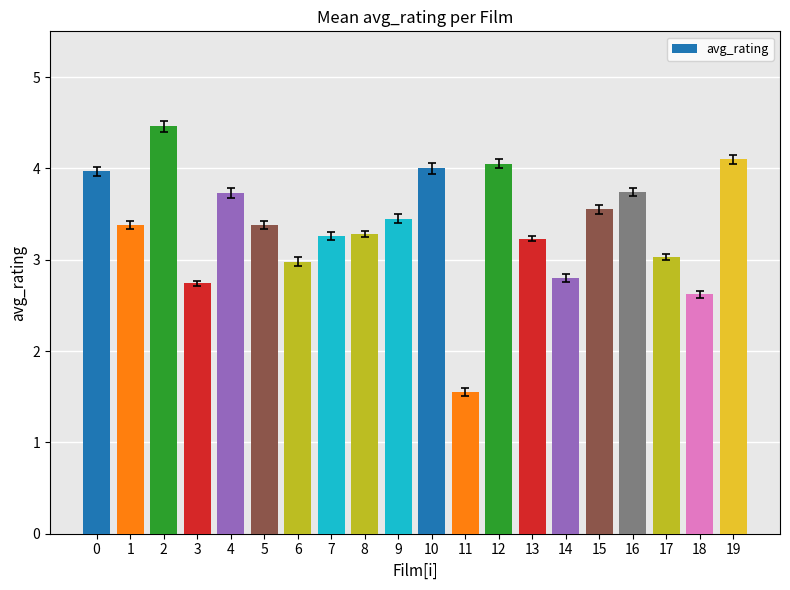

True or false: the data shows 2.2 at 7.

False